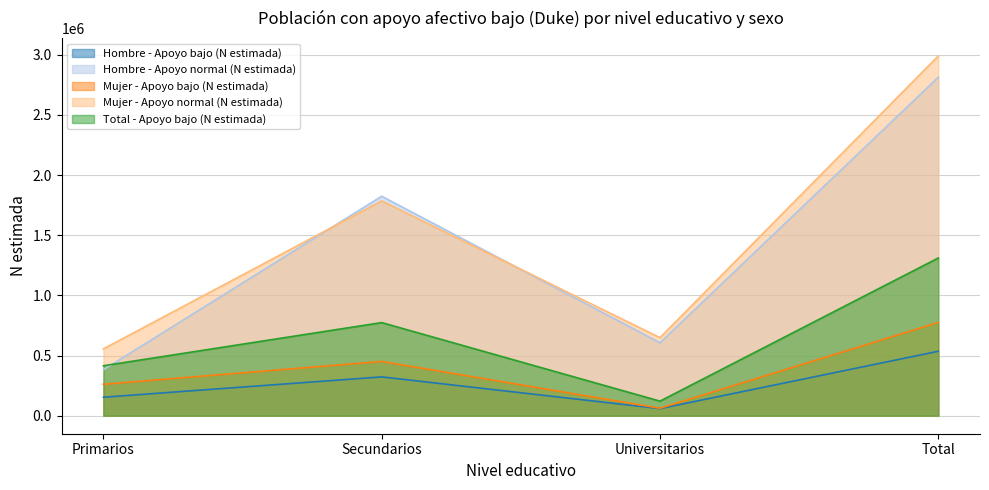

What is the difference between the Total - Apoyo bajo (N estimada) values at Secundarios and Total?

536797